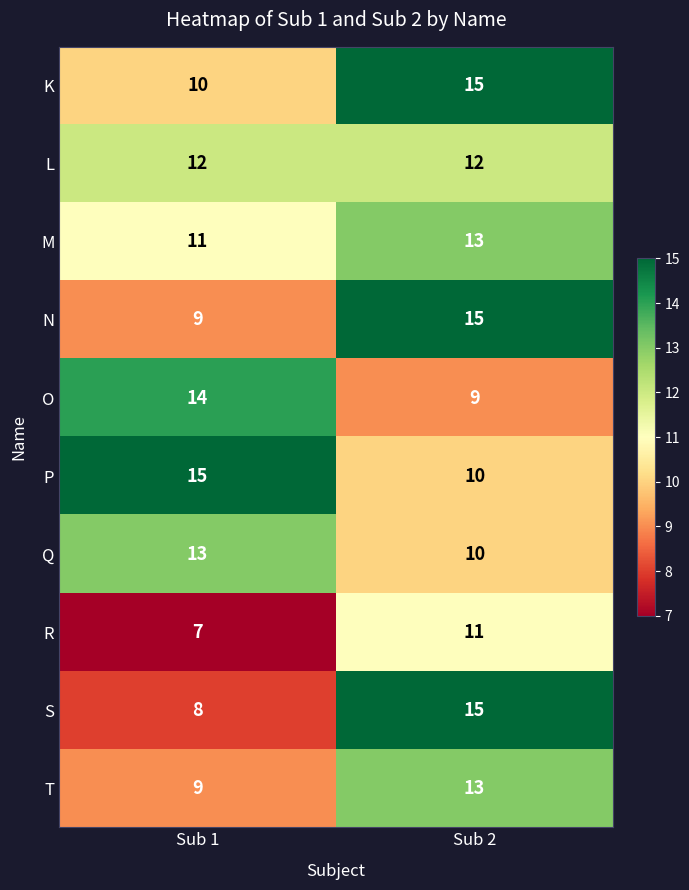

List the labels in order of Q value, smallest first.

Sub 2, Sub 1